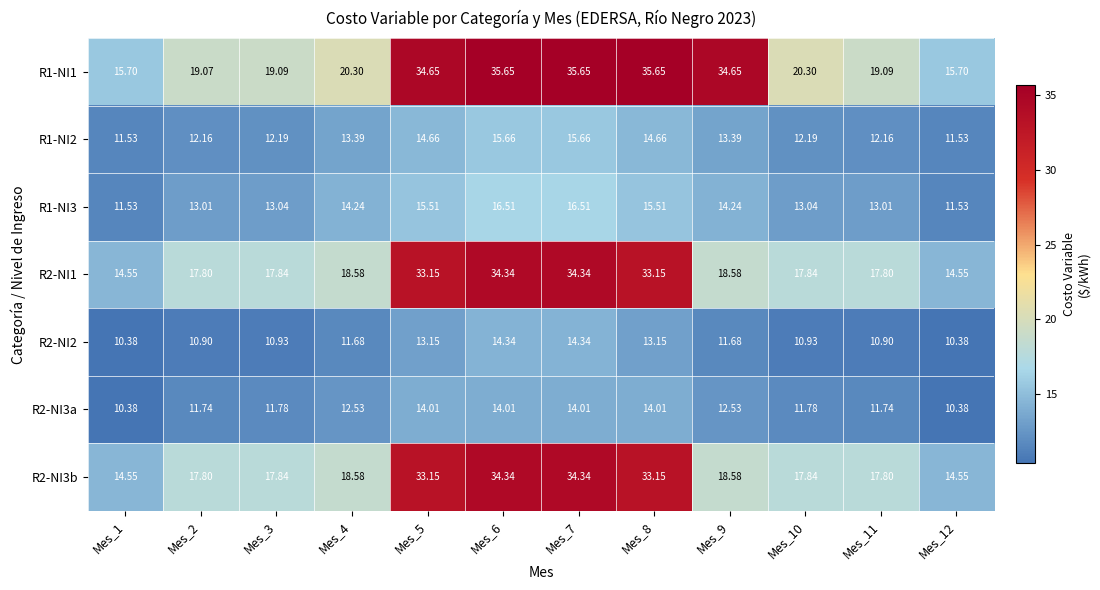

How many distinct data groups are displayed?

7